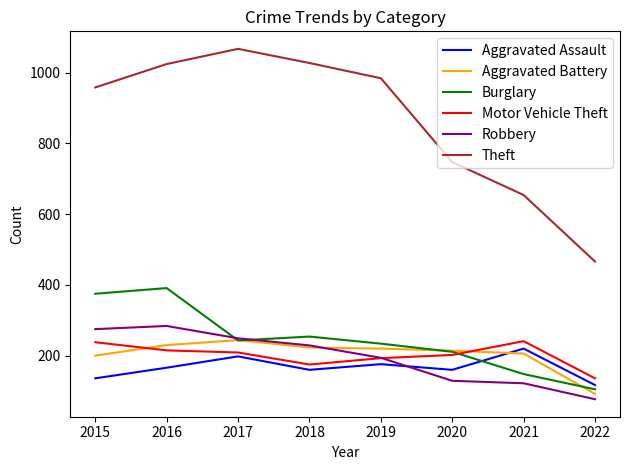

Is the value of Motor Vehicle Theft at 2021 greater than the value of Aggravated Assault at 2020?

Yes